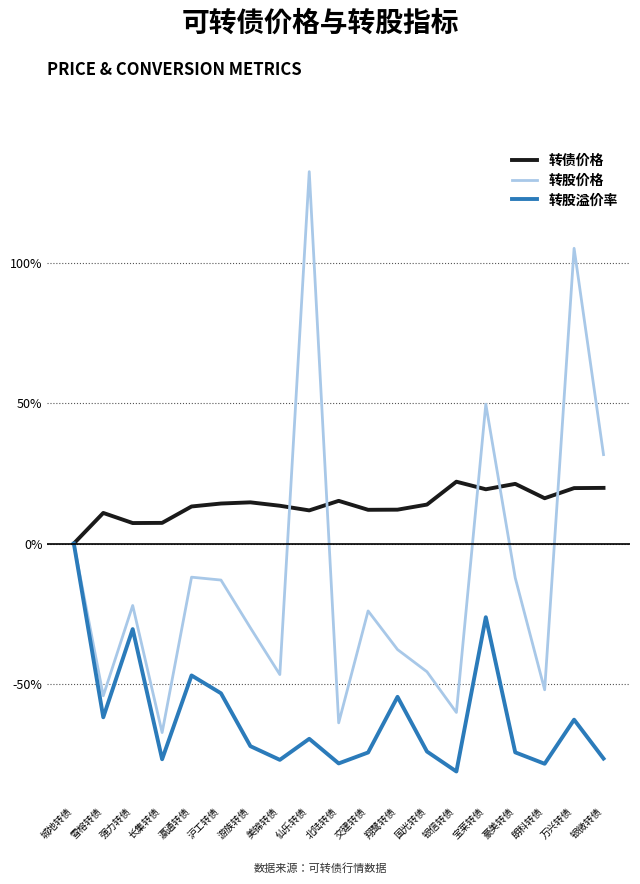

Is it true that 转债价格 equals 7.3 at 强力转债?

True